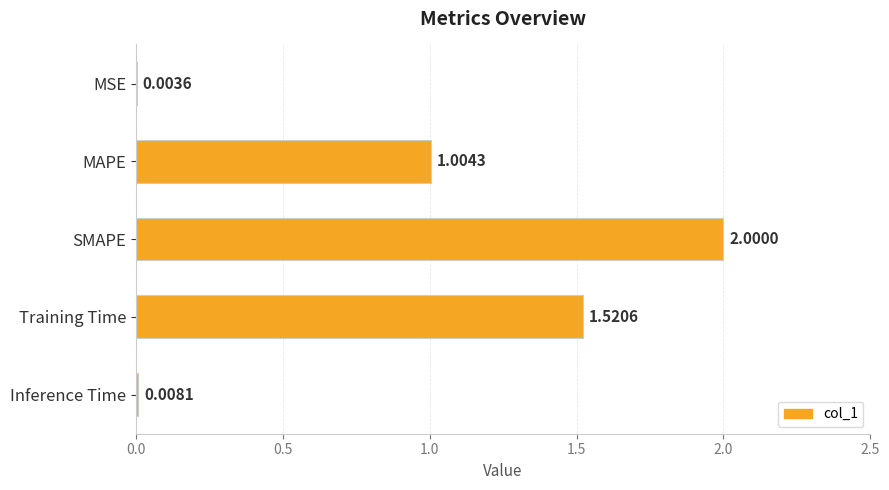

What is the change in value from MSE to SMAPE?

+2.0